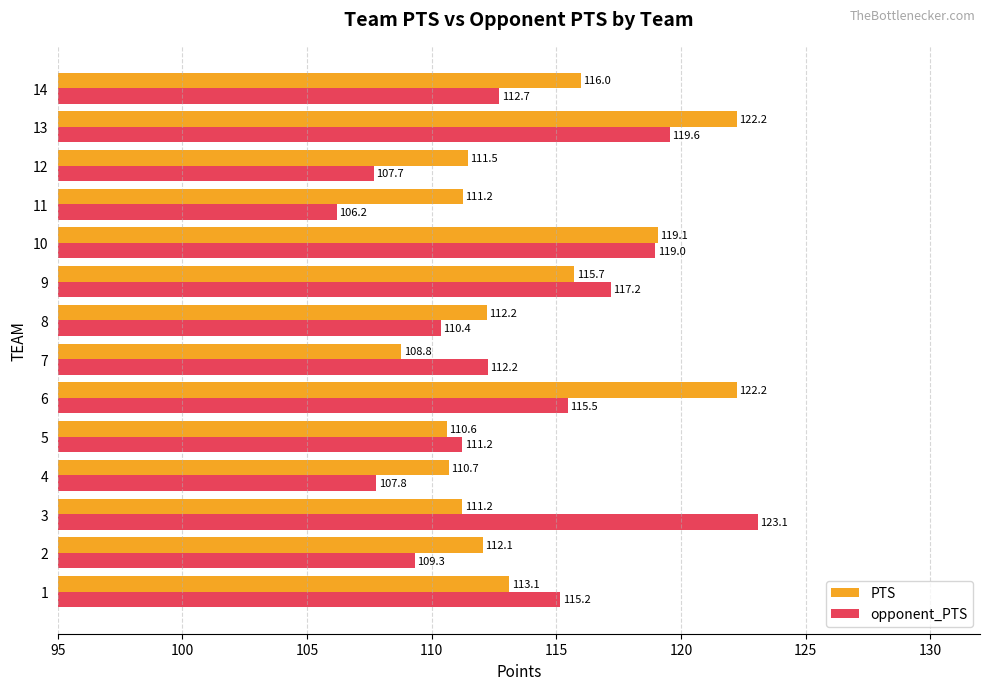

What is the difference between the maximum and second lowest values in the PTS series?

11.6